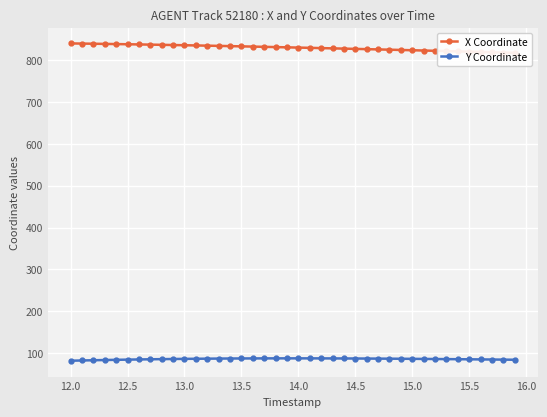

What is the highest value of the Y Coordinate series?

87.6